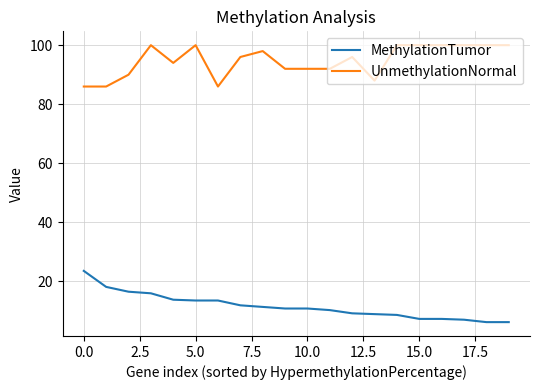

Rank the series by their maximum value, from highest to lowest.

UnmethylationNormal, MethylationTumor